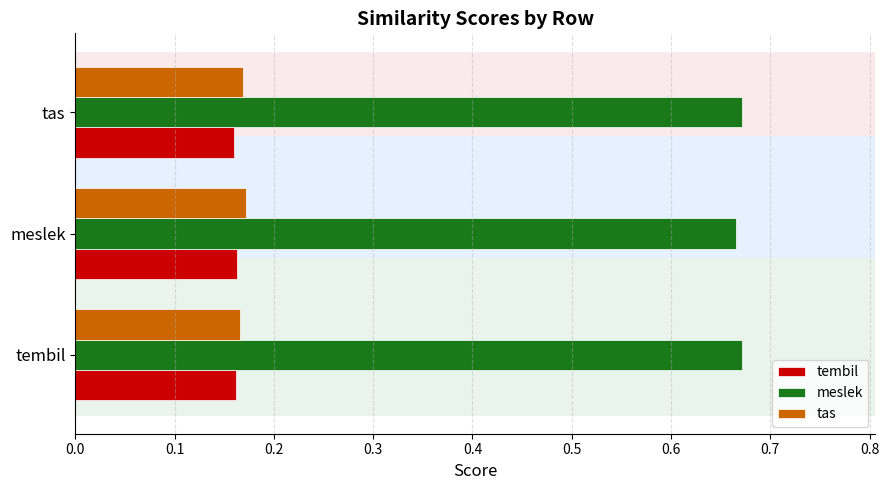

What is the sum of the meslek values at meslek and tas?

1.3